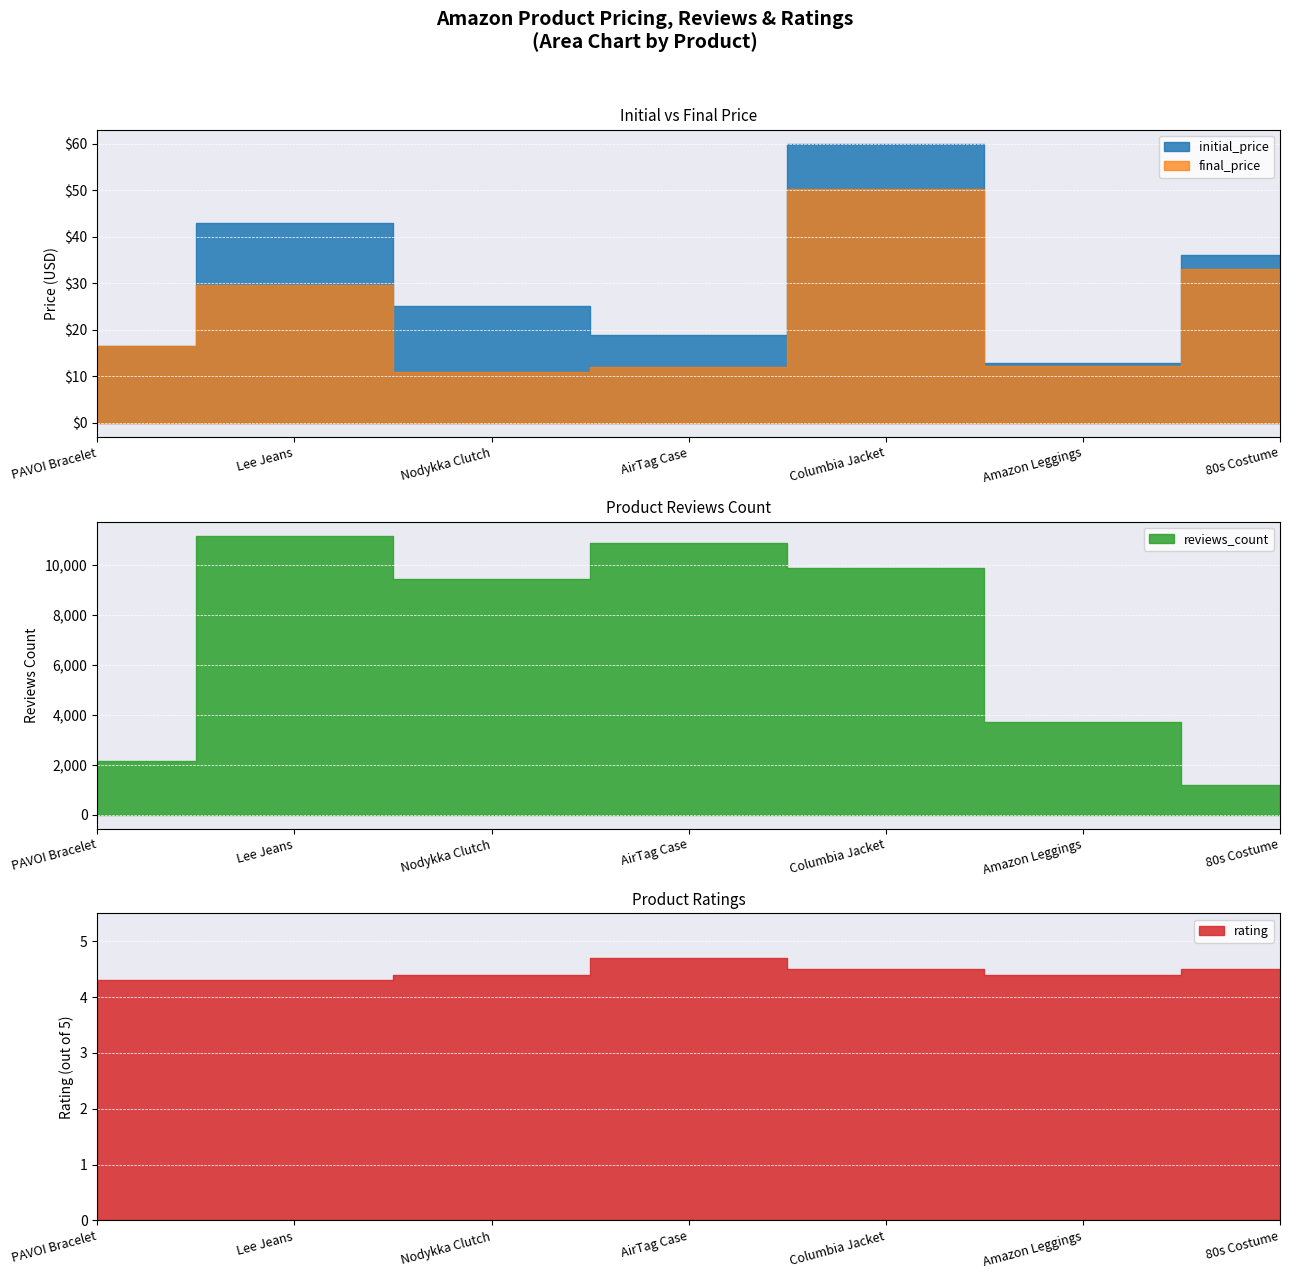

What is the difference between the maximum and minimum values in the rating series?

0.4